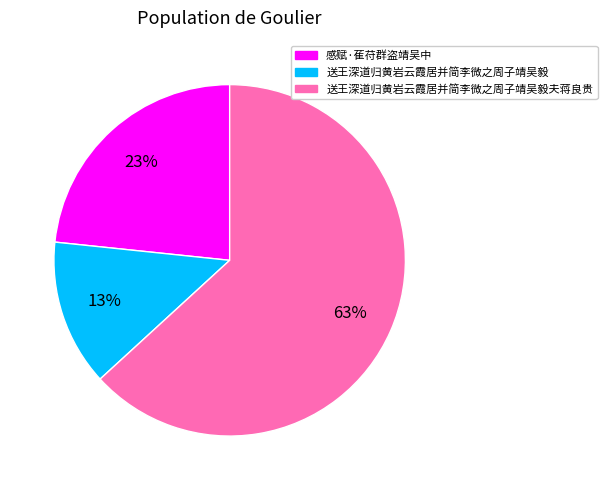

Does 感赋·萑苻群盗靖吴中 represent more than half of the total?

No